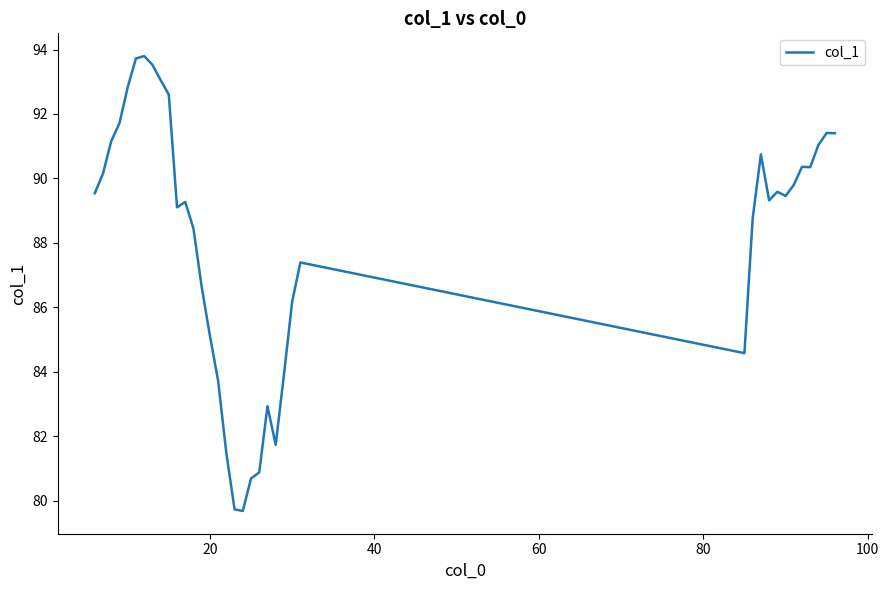

What is the maximum value shown in the chart?

93.8